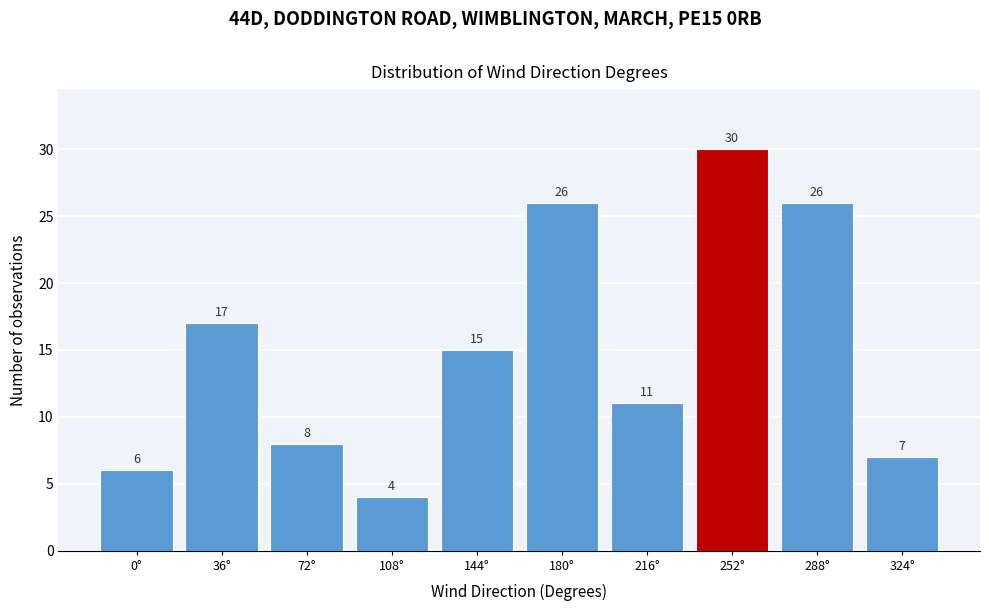

Reading left to right, what are all the values shown in this chart?

0°=6	36°=17	72°=8	108°=4	144°=15	180°=26	216°=11	252°=30	288°=26	324°=7